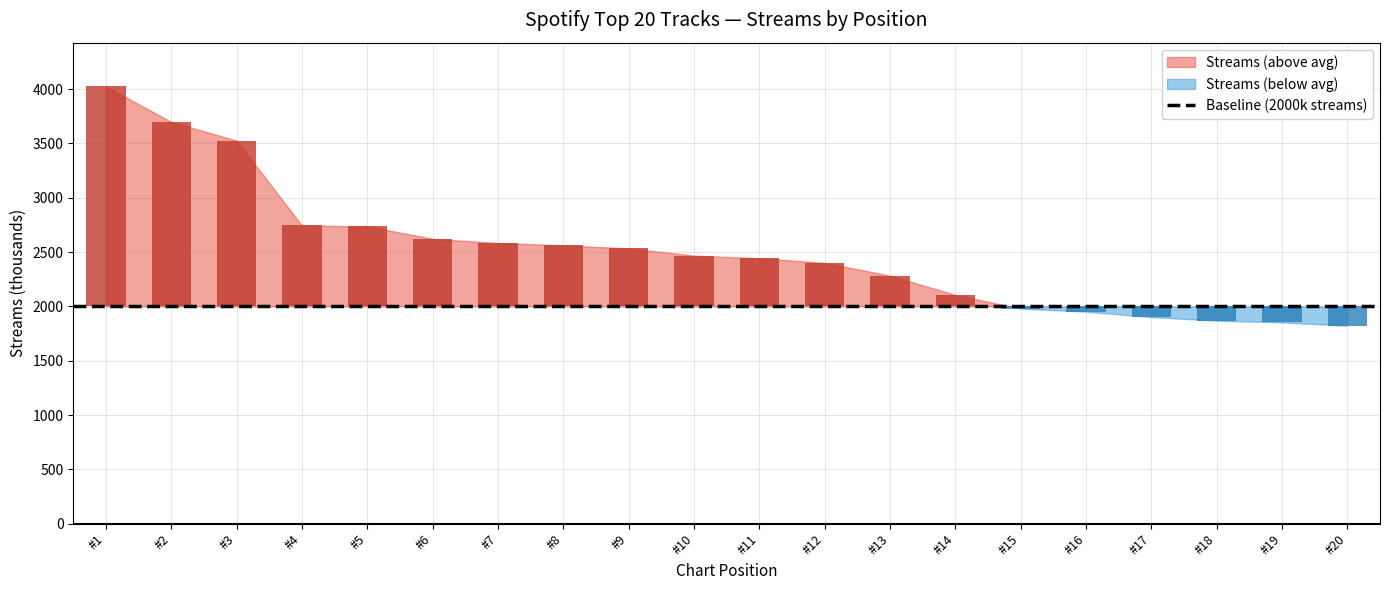

What is the maximum value shown in the chart?

4025